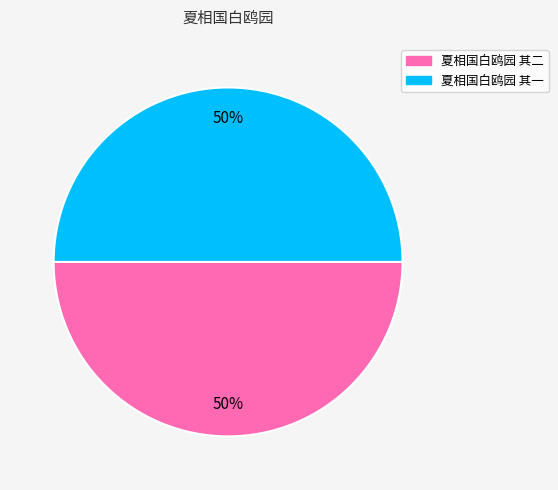

The 夏相国白鸥园 其一 slice represents 50% of the pie. True or false?

True